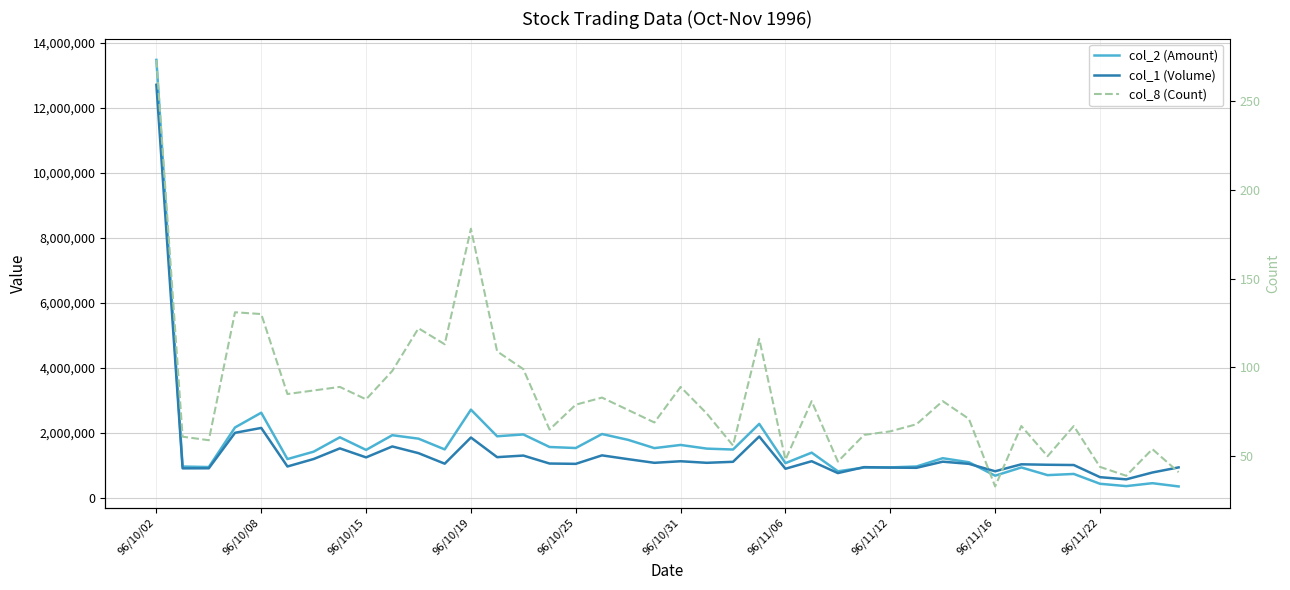

What is the value of the col_2 (Amount) point at the 33rd from the left?

675750